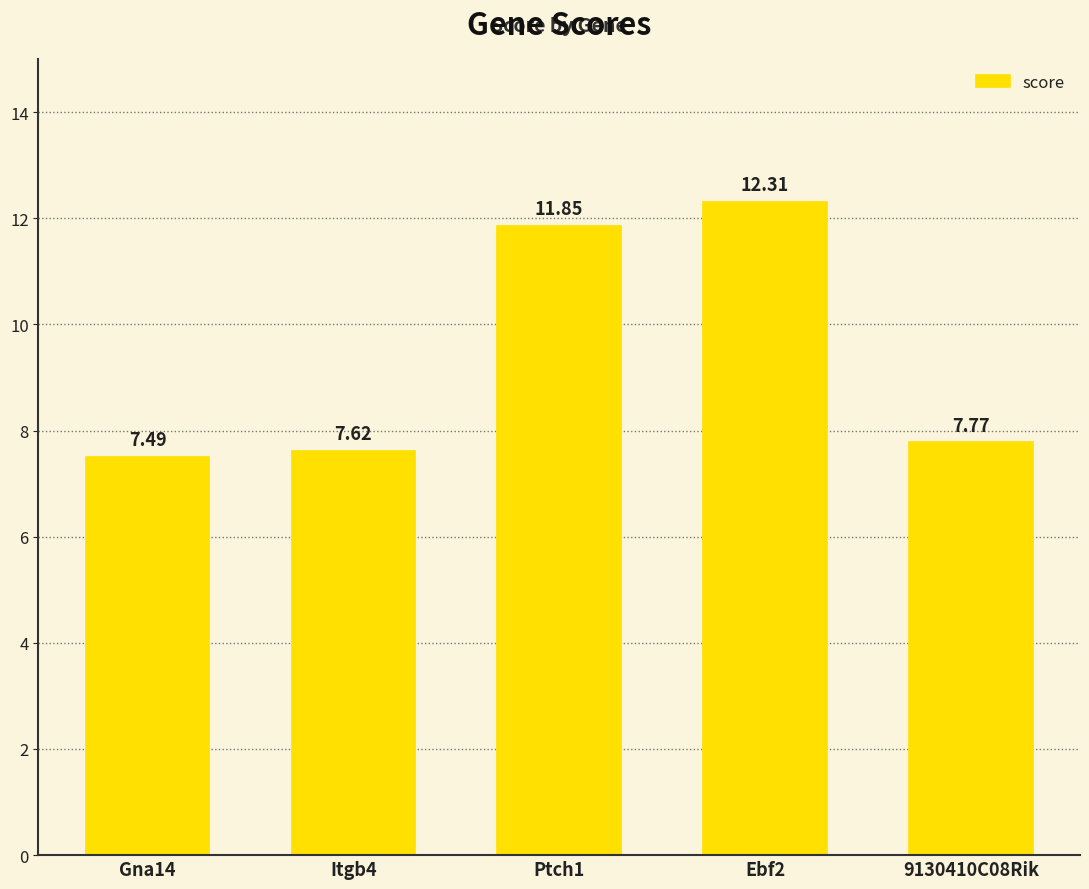

What is the change in value from Gna14 to Itgb4?

+0.1